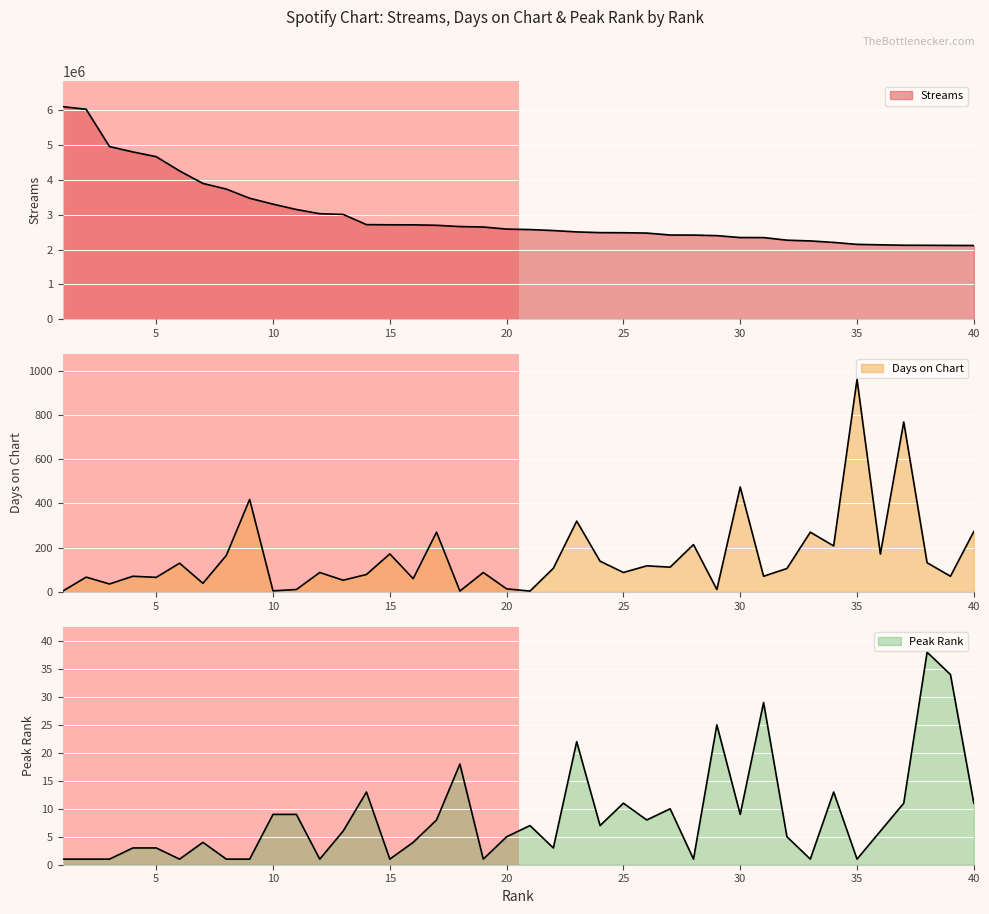

How many values in the streams series exceed 2589569?

19